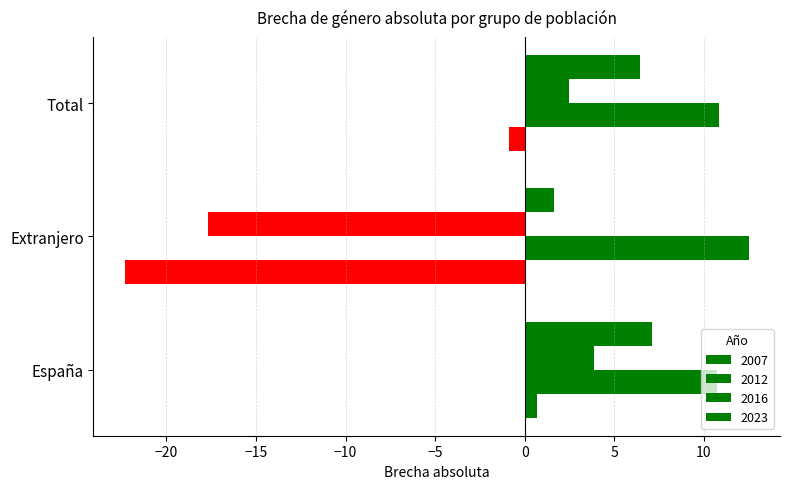

What is the value of the 2023 bar at the 2nd from the left?

1.6